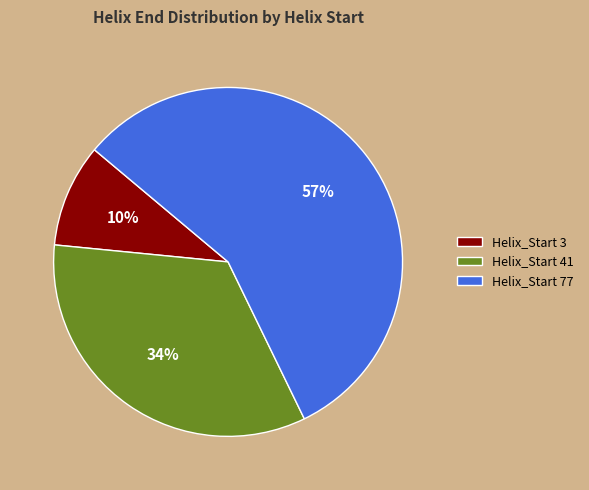

To the nearest percent, what portion does Helix_Start 3 represent?

10%